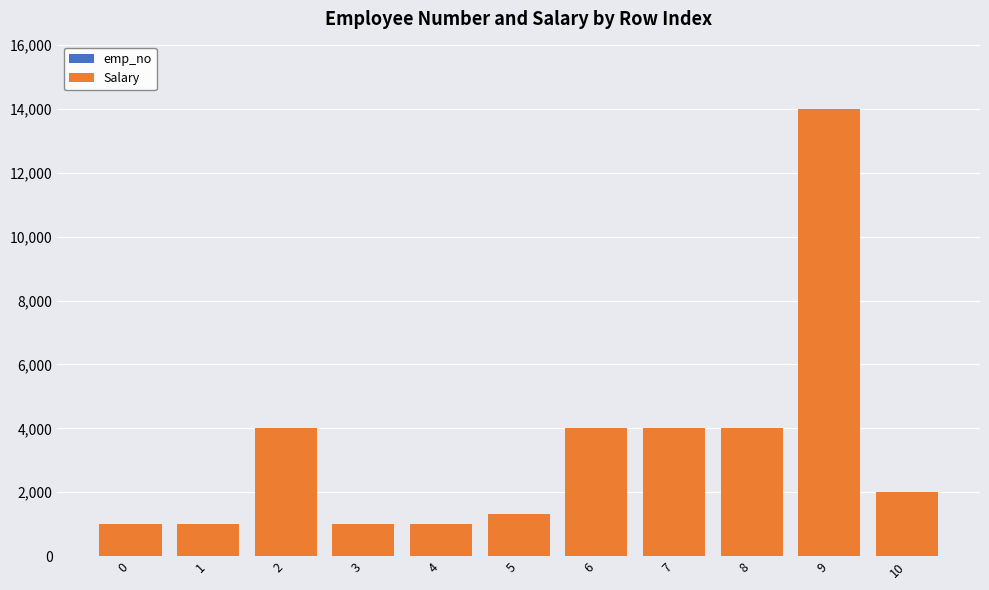

At which category is the sum across all series the highest?

9